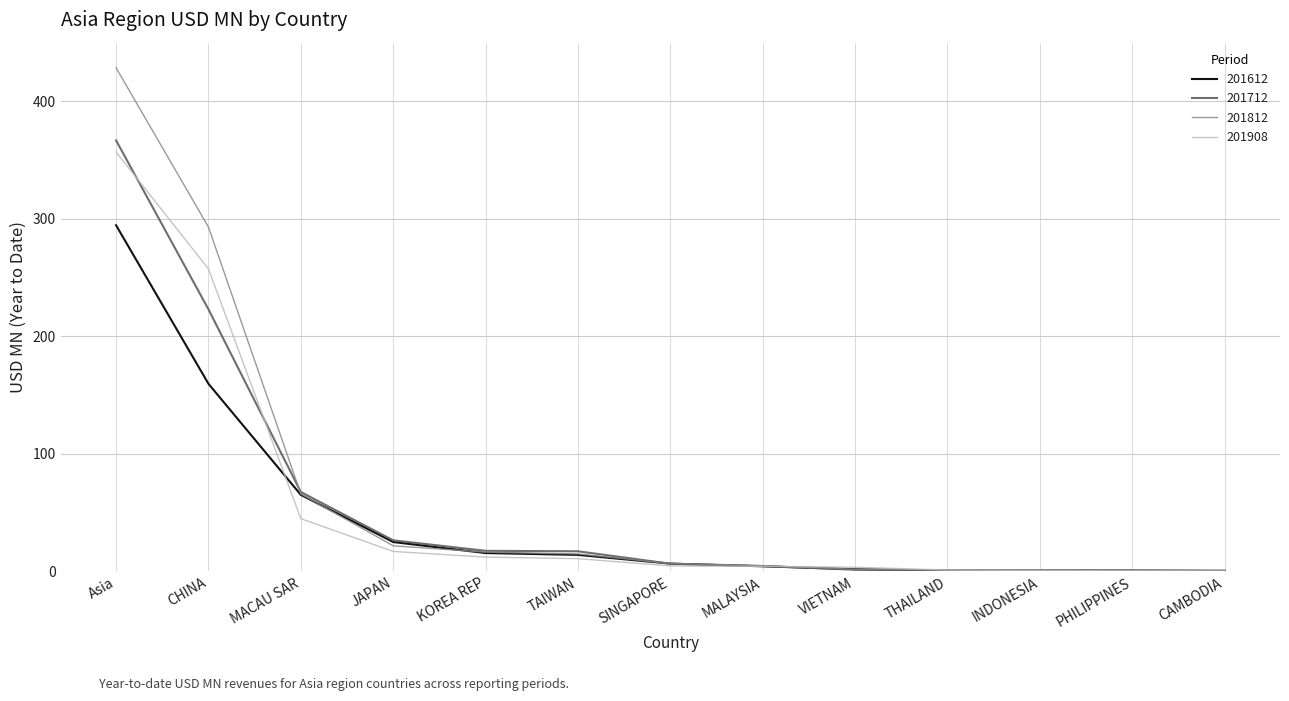

True or false: 201612 has a value of 159.6 at CHINA.

True